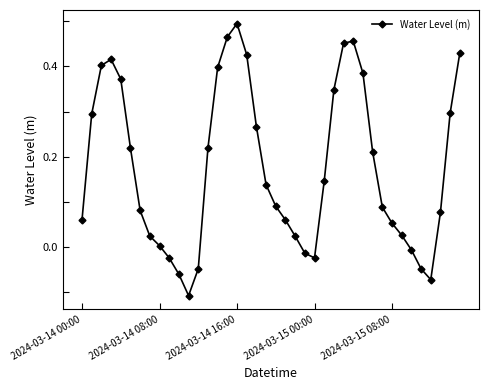

What is the sum of all values?

7.0